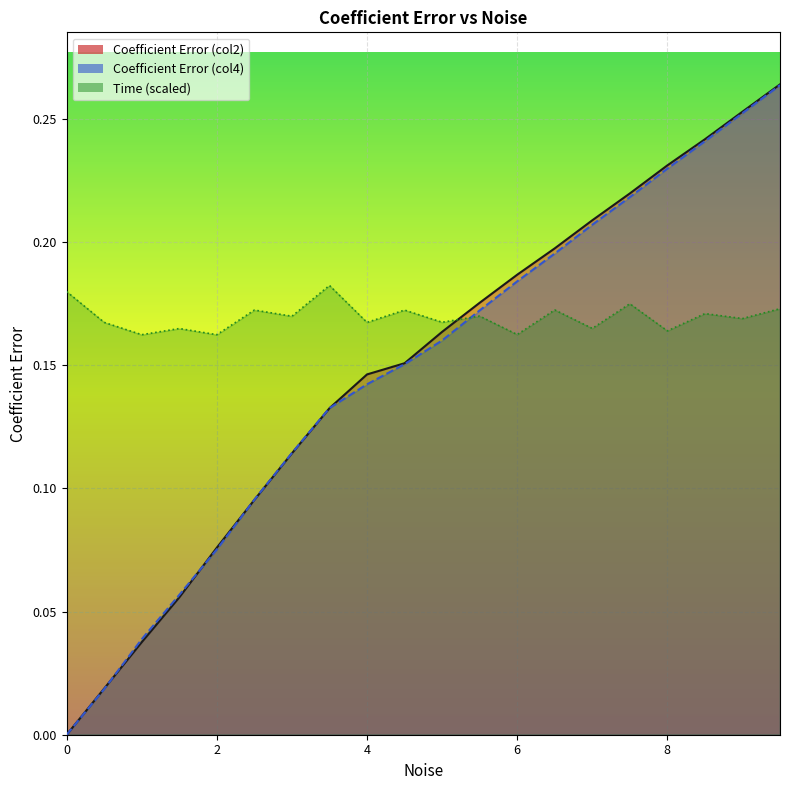

How many categories are shown in the chart?

20